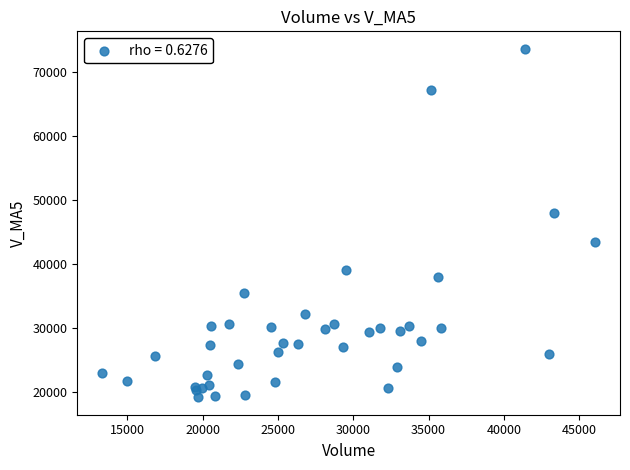

What Y value in the scatter plot is closest to 46385?

47983.2